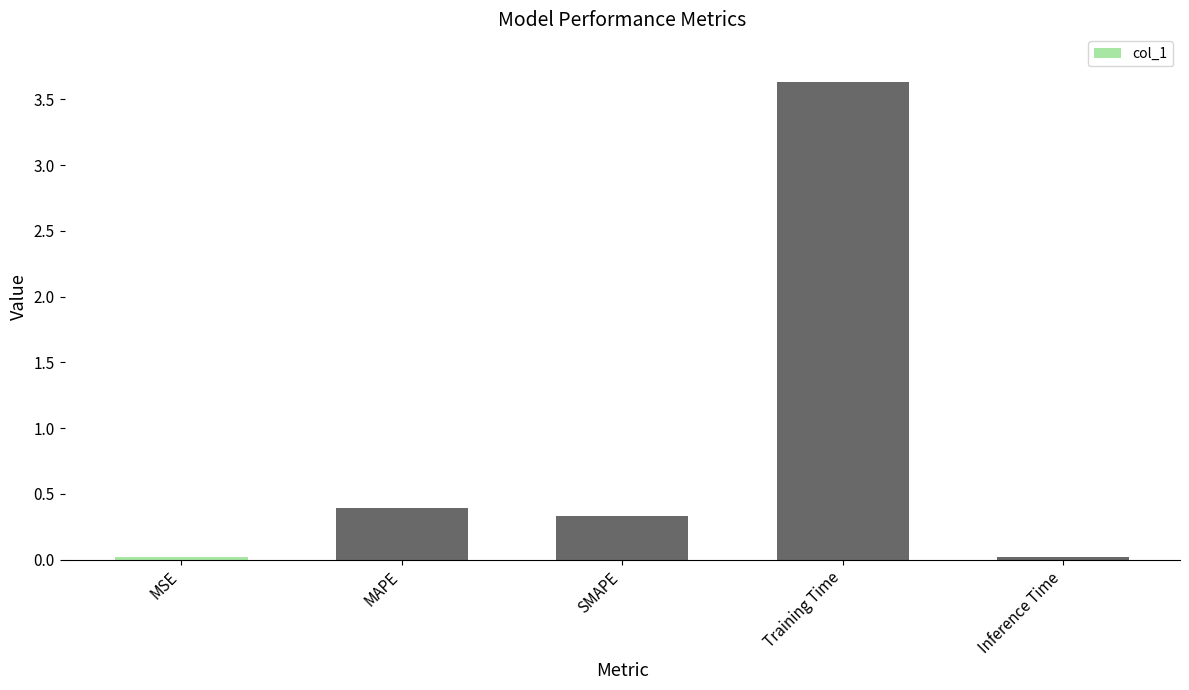

How many categories are shown in the chart?

5